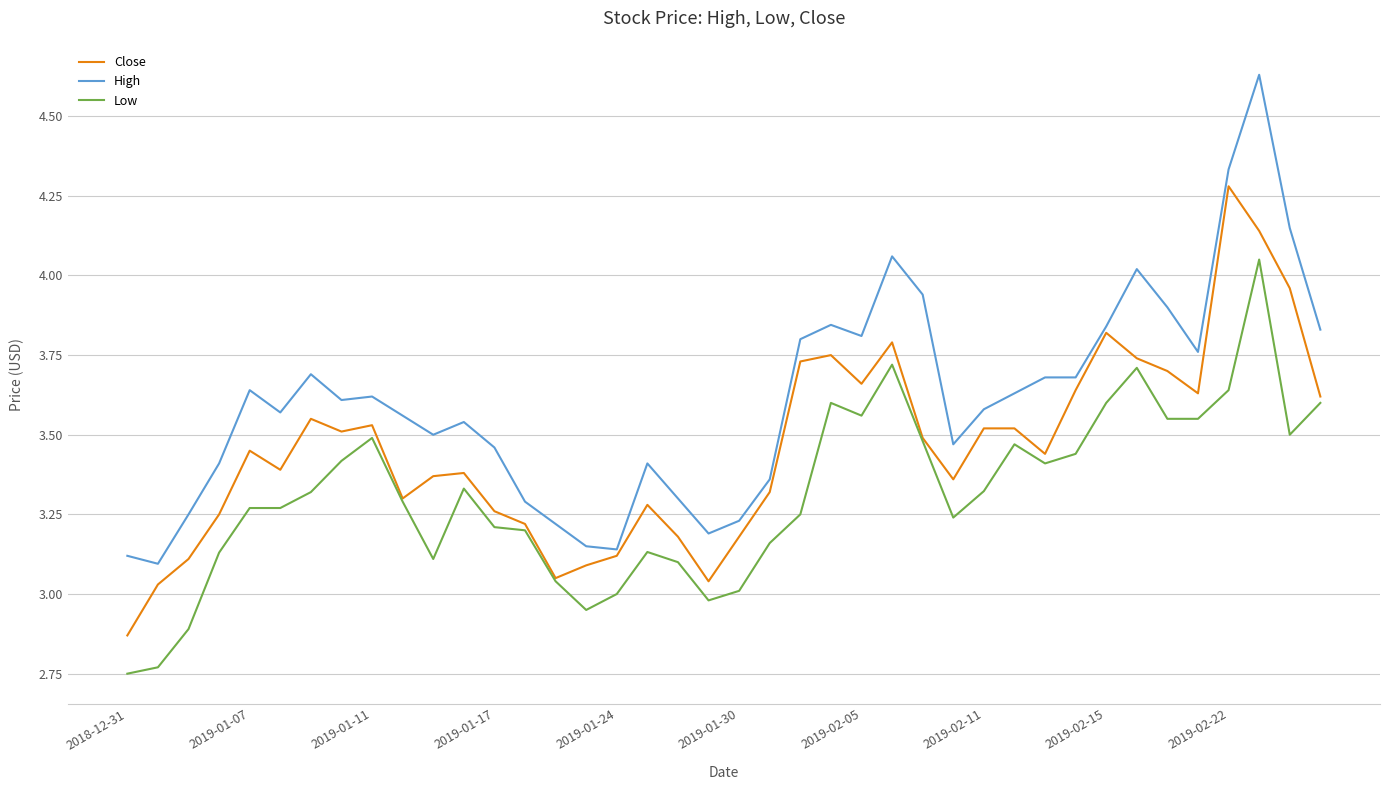

Which series has the widest spread of values?

High